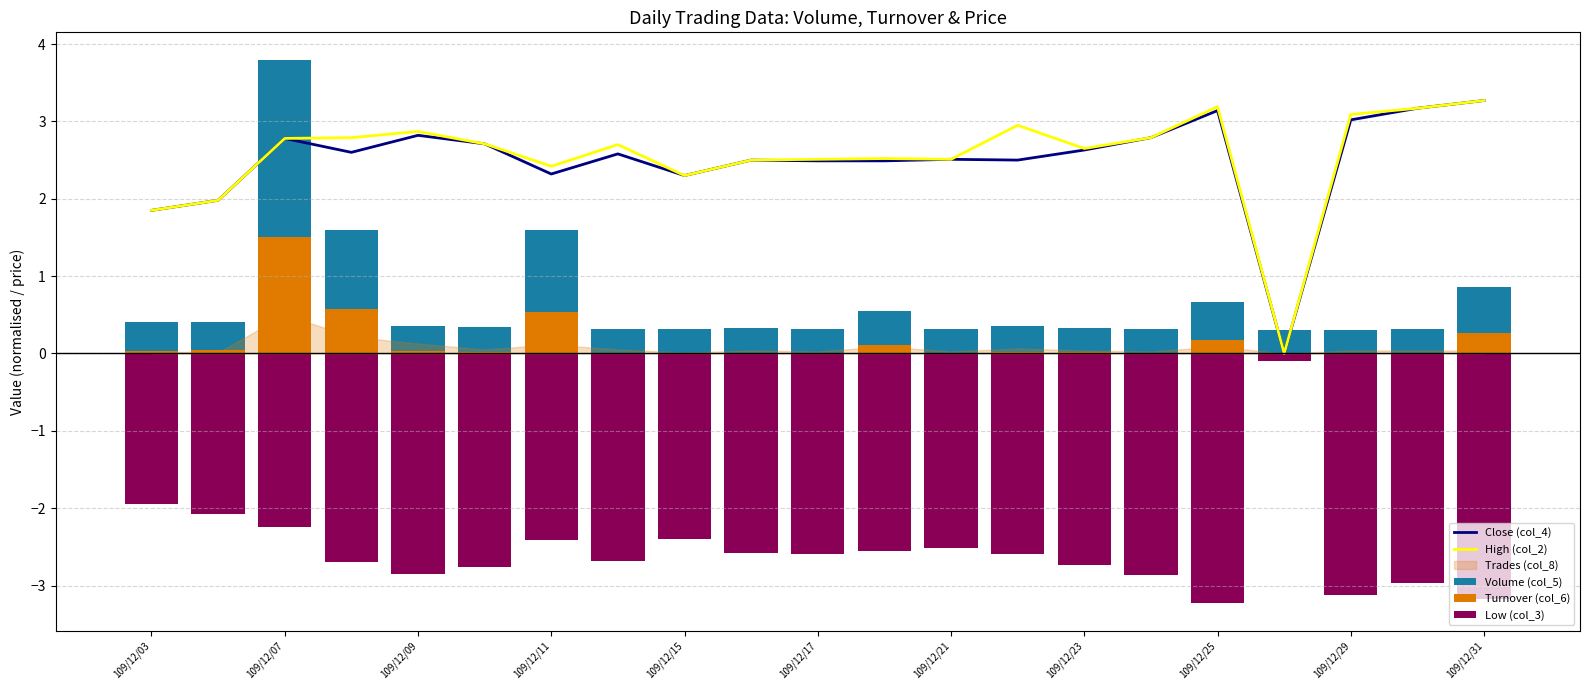

The value of High (col_2) at 109/12/17 is 2.5. True or false?

True